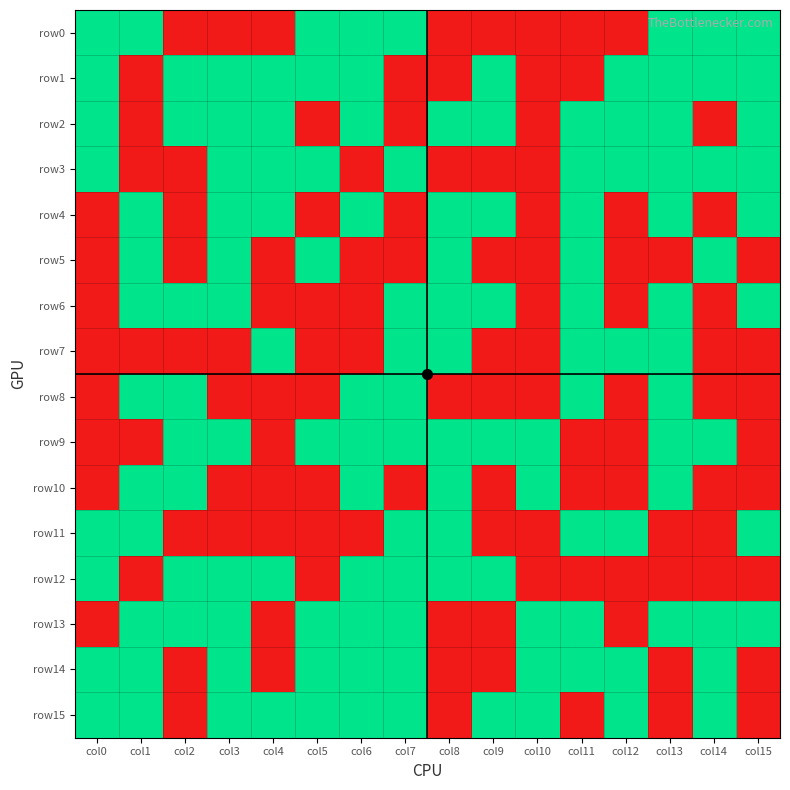

Which category has the highest value across all series?

col0